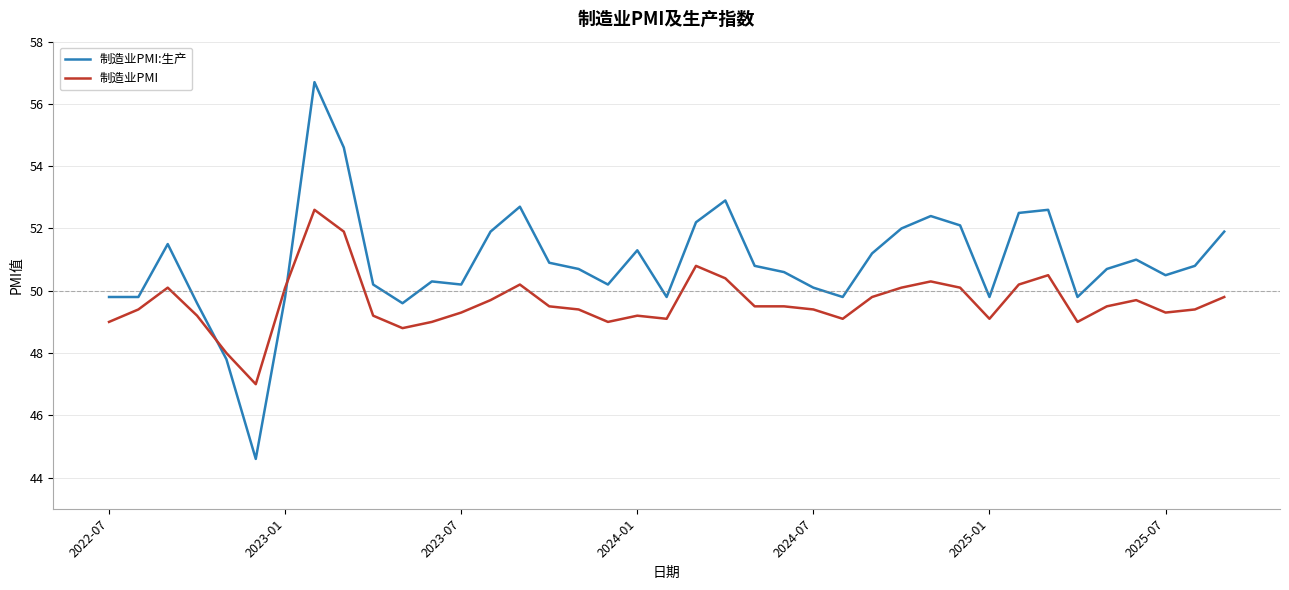

After their last crossing, which series has the higher values: 制造业PMI:生产 or 制造业PMI?

制造业PMI:生产